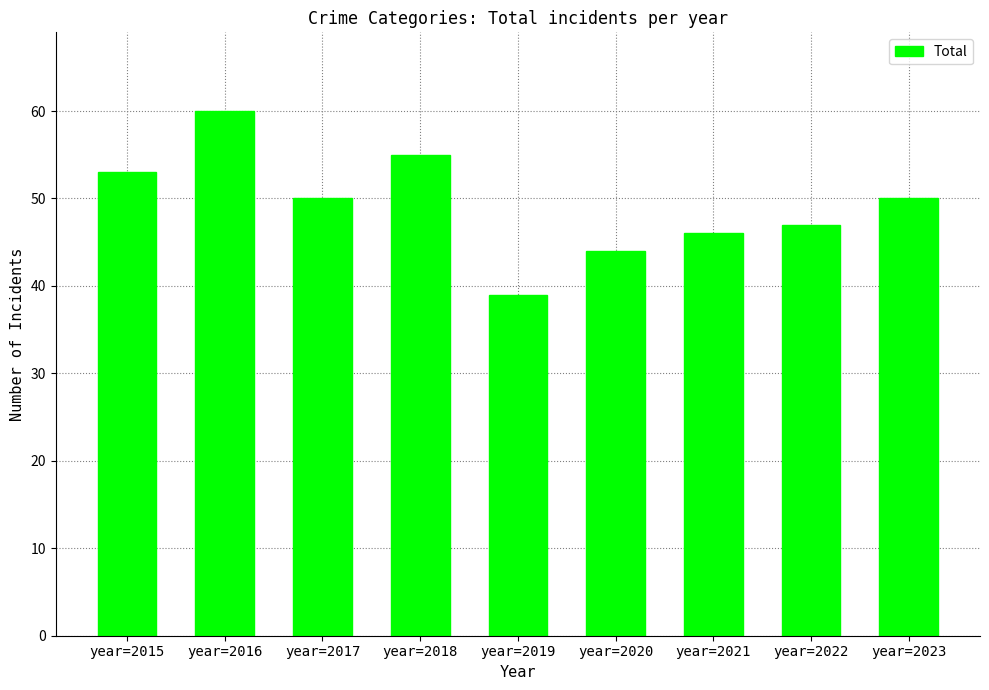

Which category has the highest value across all series?

year=2016